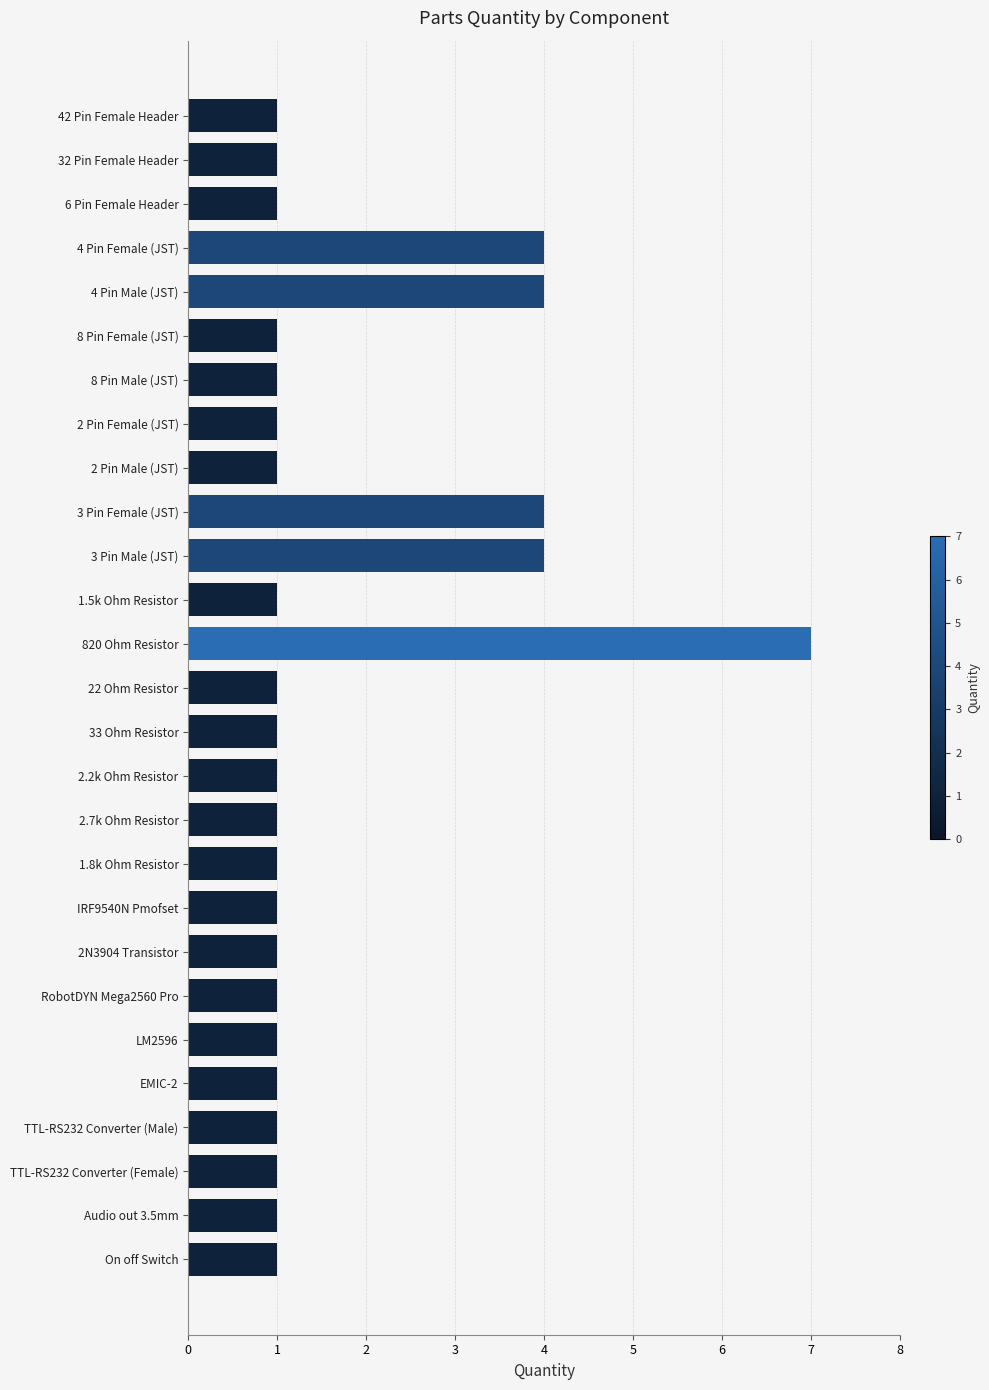

Reading bottom to top, what are all the values shown in this chart?

1	1	1	1	1	1	1	1	1	1	1	1	1	1	7	1	4	4	1	1	1	1	4	4	1	1	1